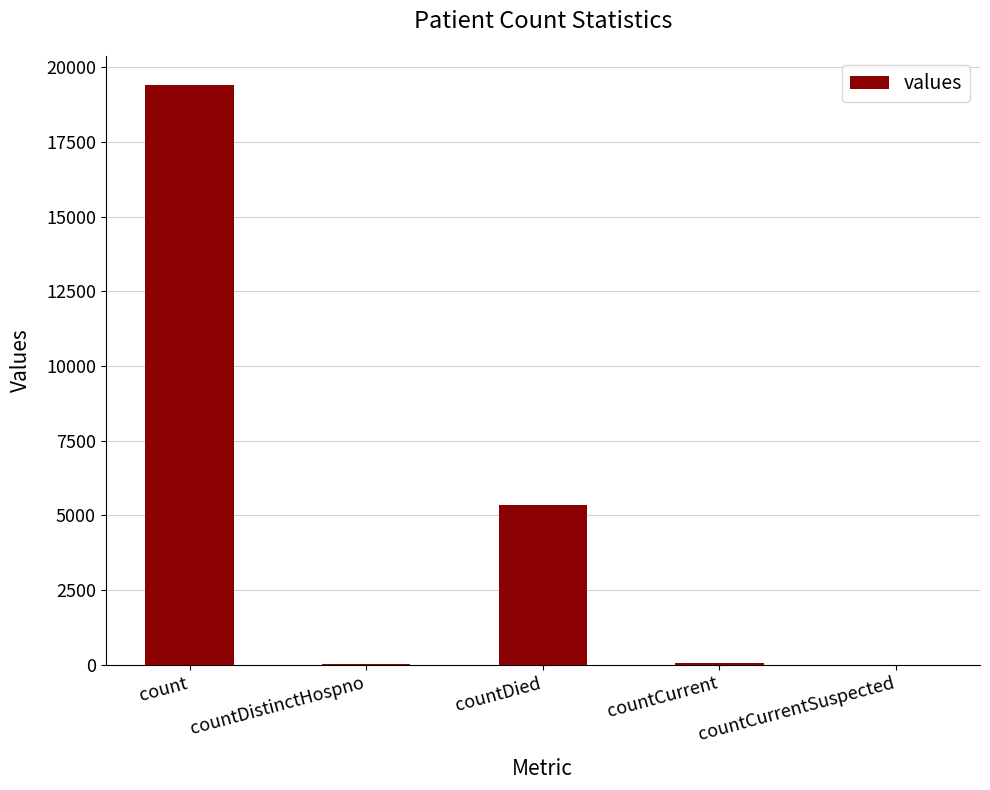

The chart shows a value of 19420 at count. True or false?

True